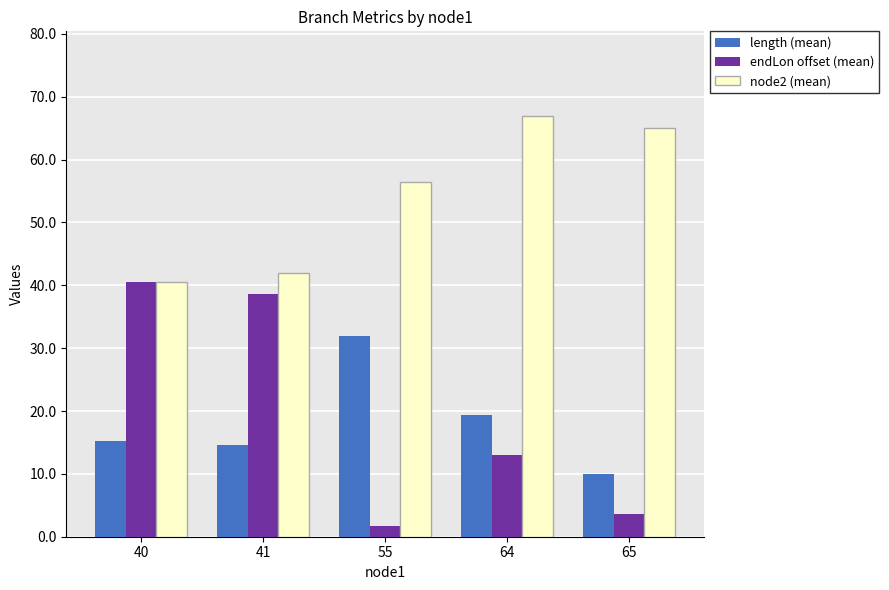

What is the lowest value of the length (mean) series?

10.1